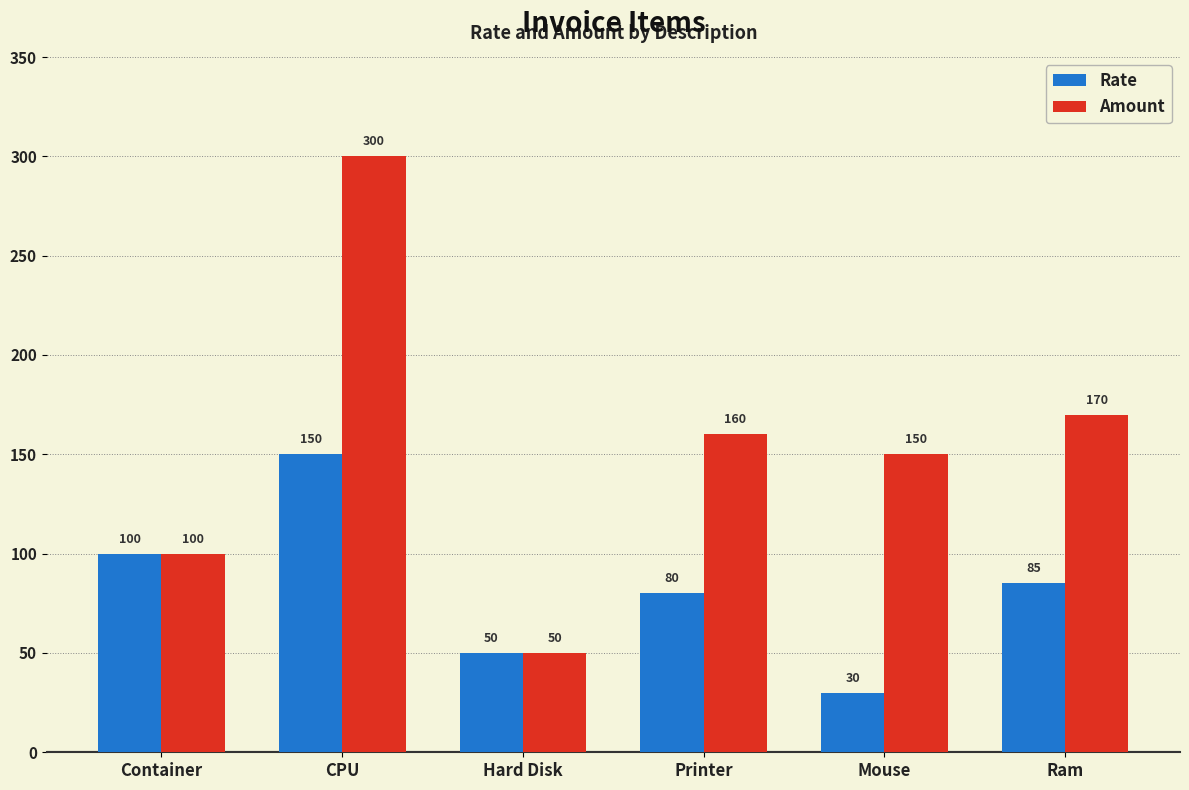

Where is Rate nearest to the value 90?

Ram